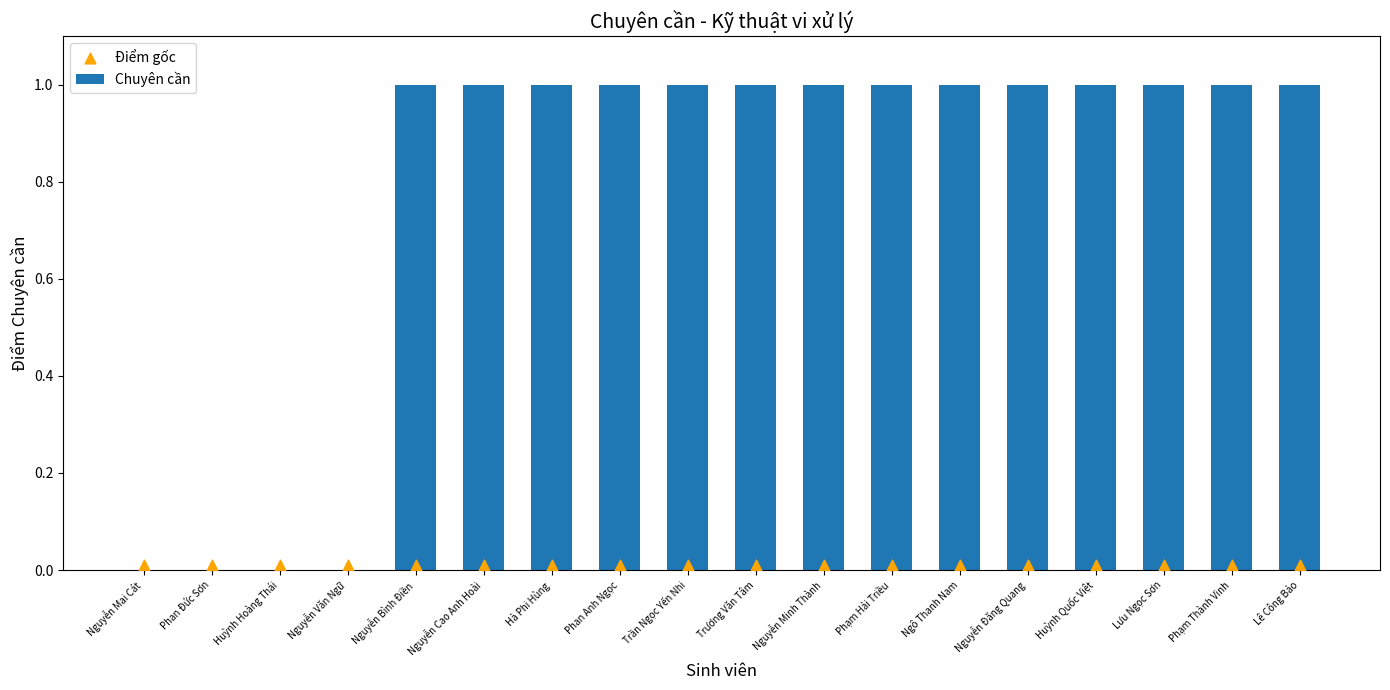

At how many categories does at least one series exceed 0?

18